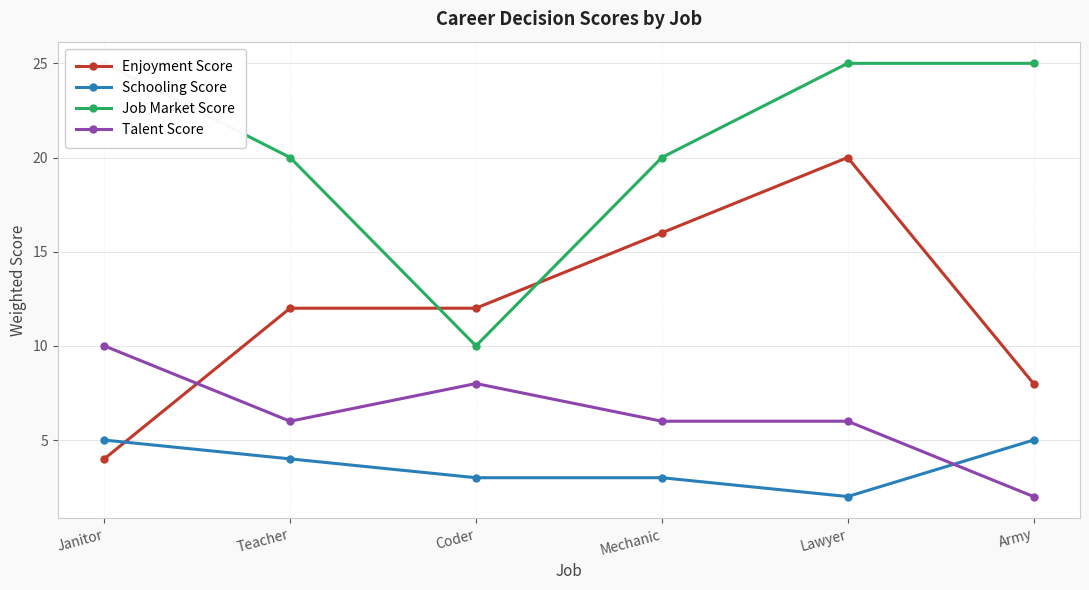

How many categories are shown in the chart?

6